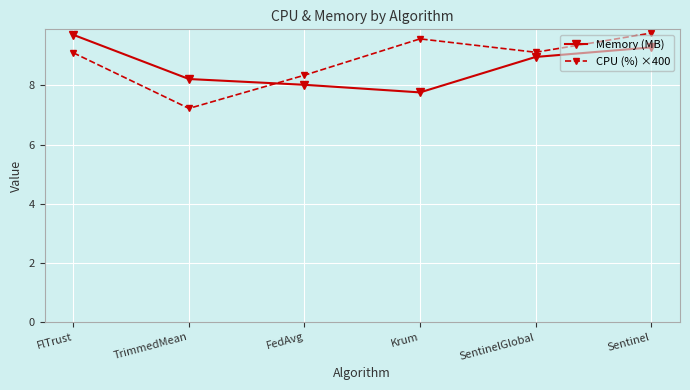

Where do Memory (MB) and CPU (%) ×400 first cross each other?

TrimmedMean and FedAvg